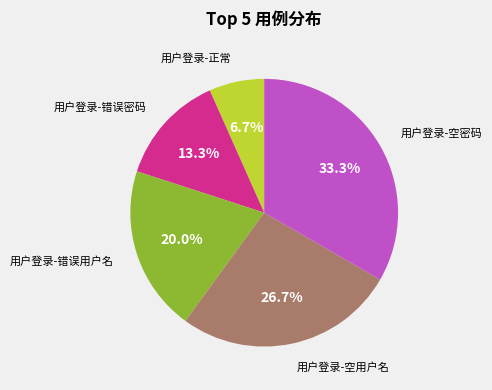

Is there any slice that represents more than half of the pie?

No